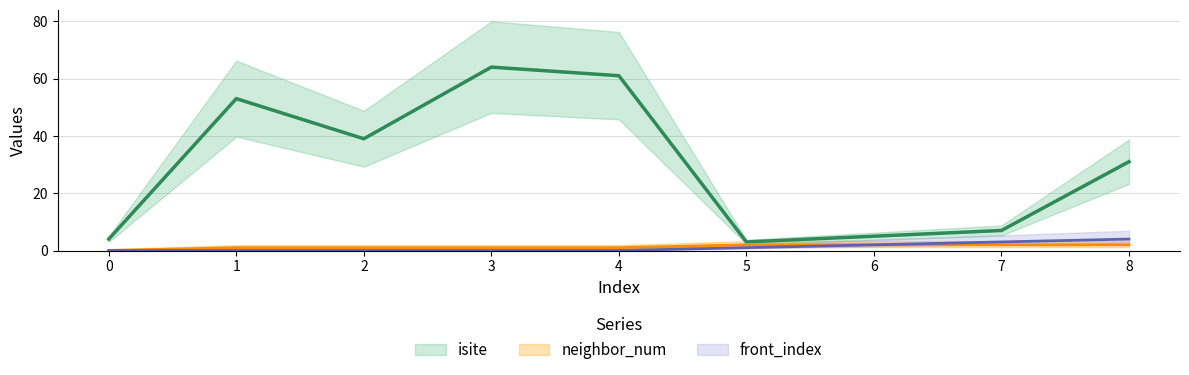

Reading right to left, transcribe all the data shown in this chart.

isite: 31	7	5	3	61	64	39	53	4
neighbor_num: 2	2	2	2	1	1	1	1	0
front_index: 4	3	2	1	0	0	0	0	0